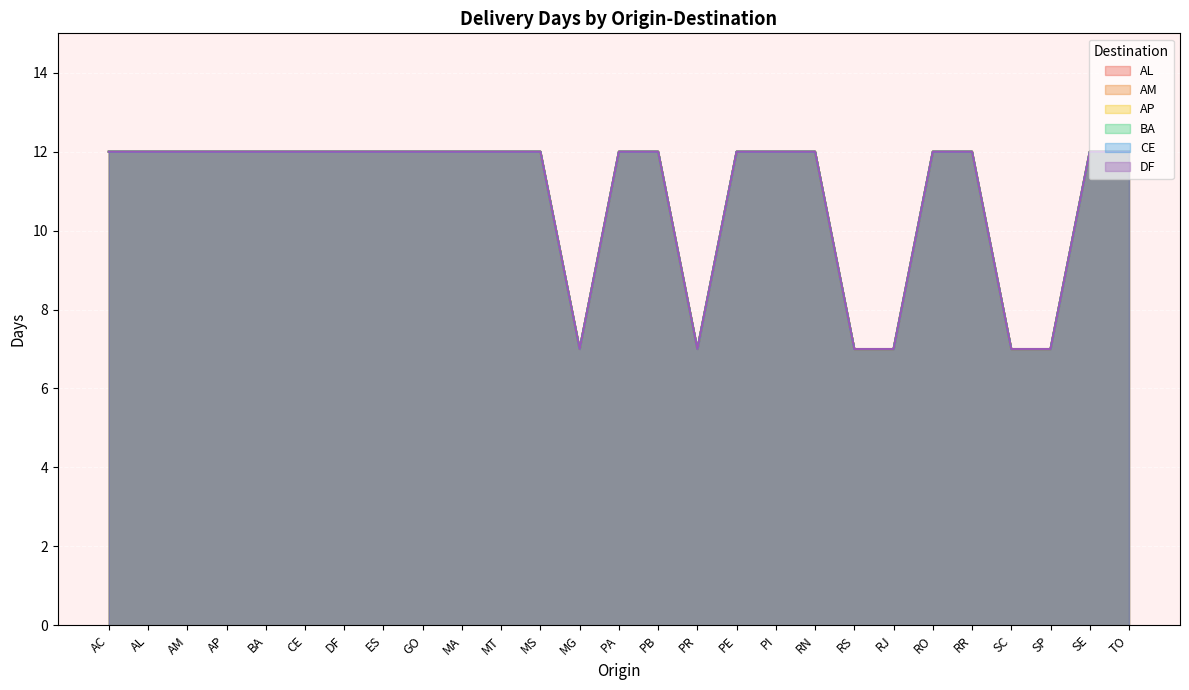

The value of AL at AP is 4. True or false?

False